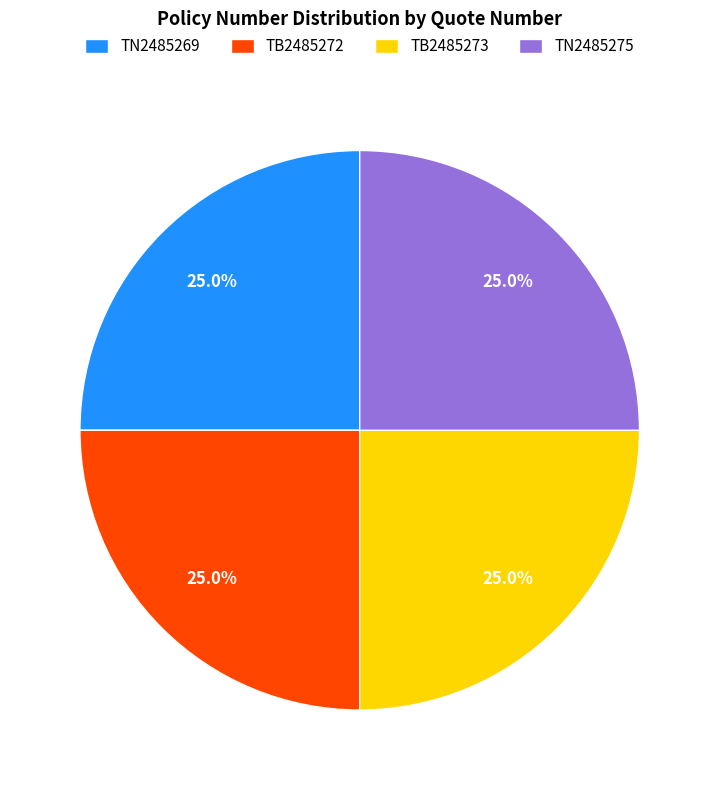

Combined, what portion of the pie is TB2485272 and TB2485273?

50.0%